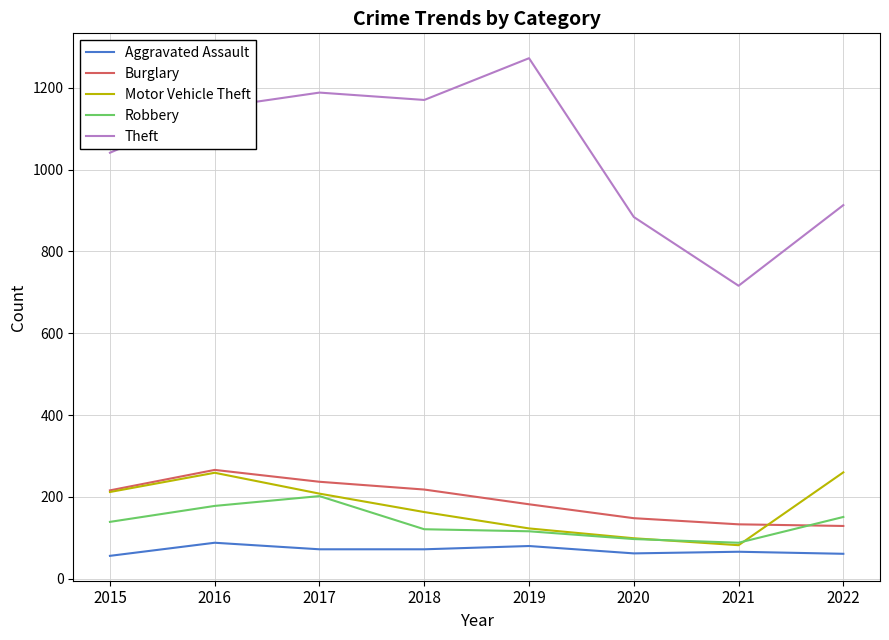

What is the total value across all series at 2021?

1085